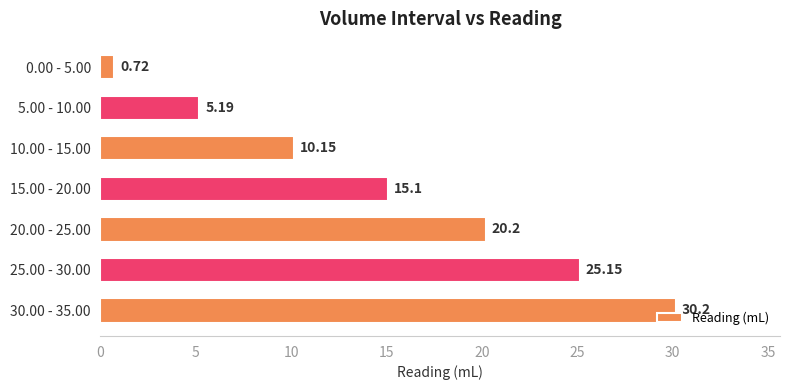

How many bars are there in total?

7